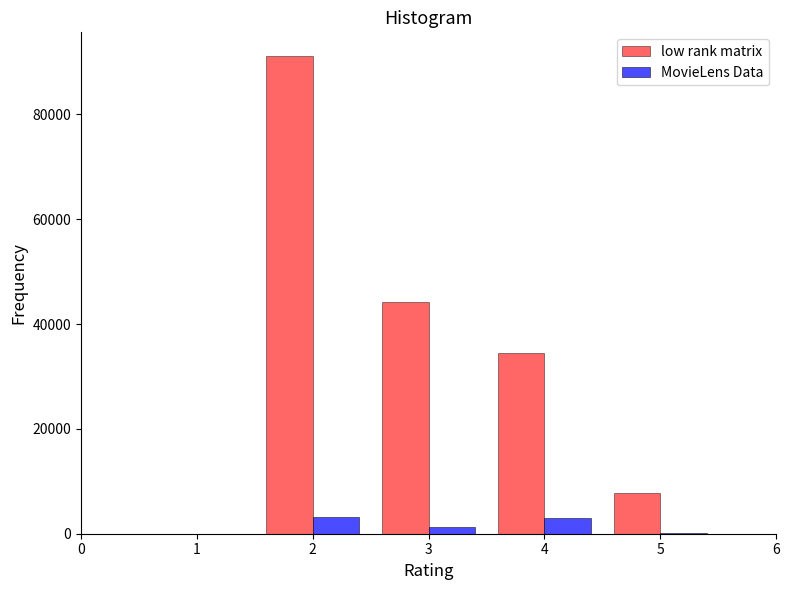

Which series changed the most between 2 and 3?

low rank matrix